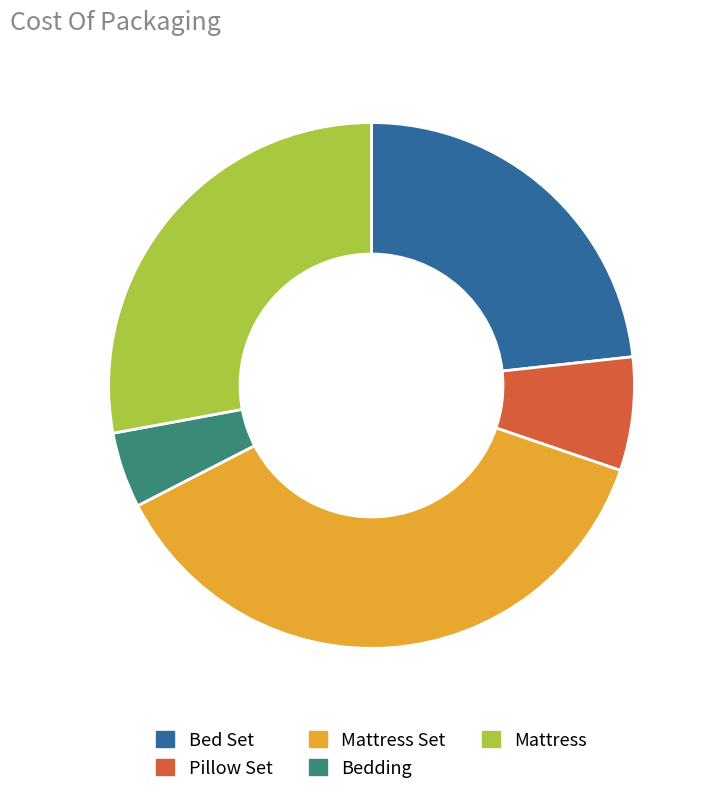

Does any single category account for the majority?

No